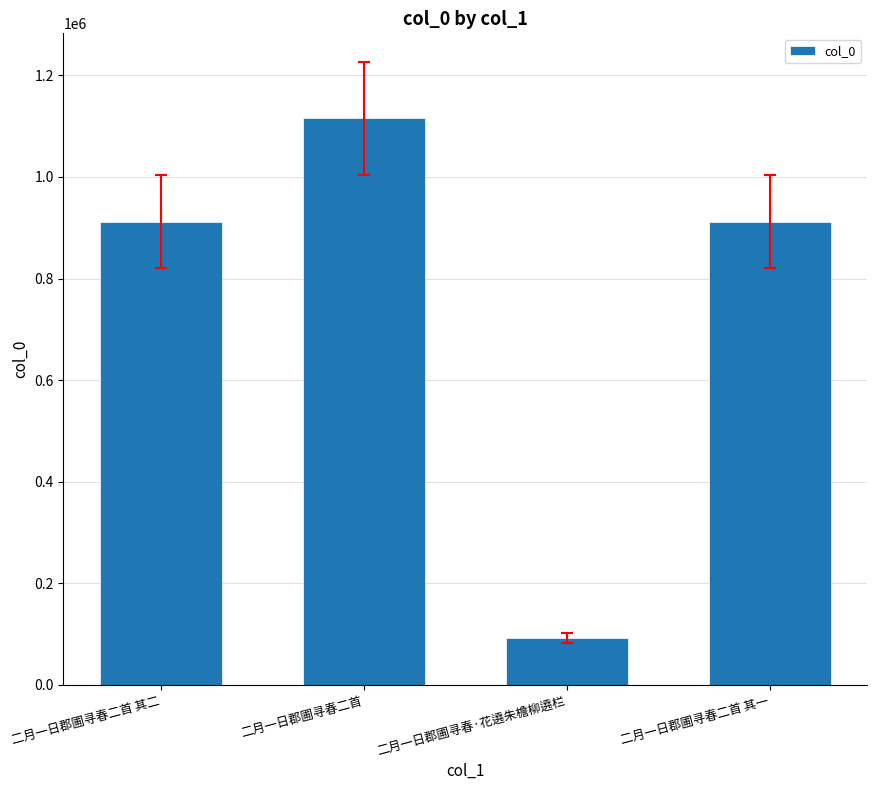

What is the approximate value at 二月一日郡圃寻春二首 其一?

911802